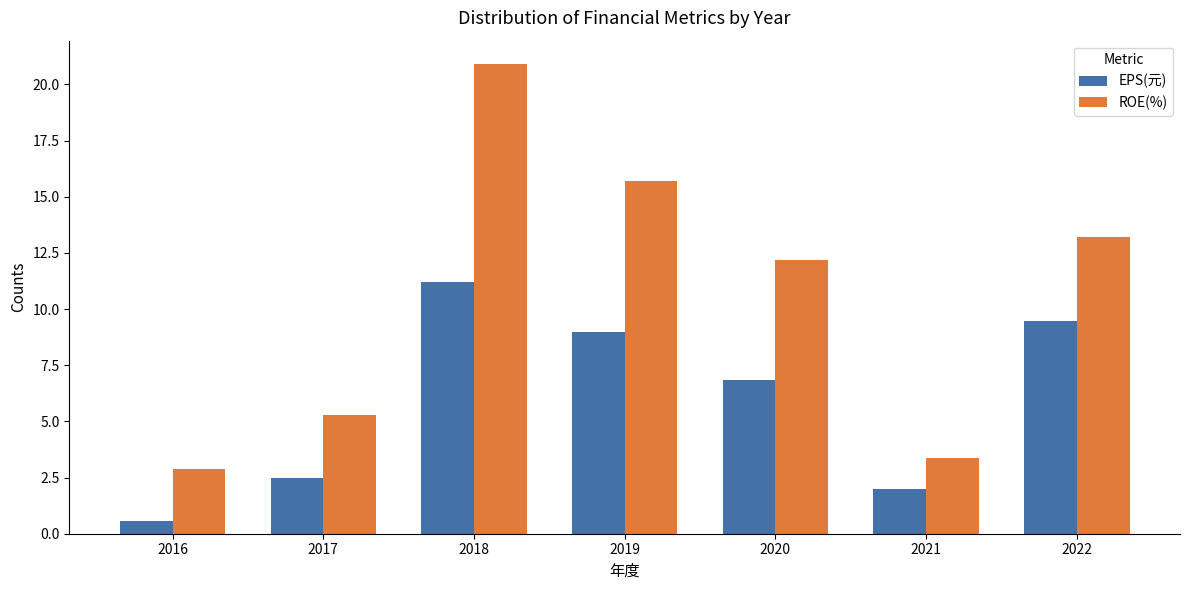

Rank the series at 2018 from highest to lowest value.

ROE(%), EPS(元)